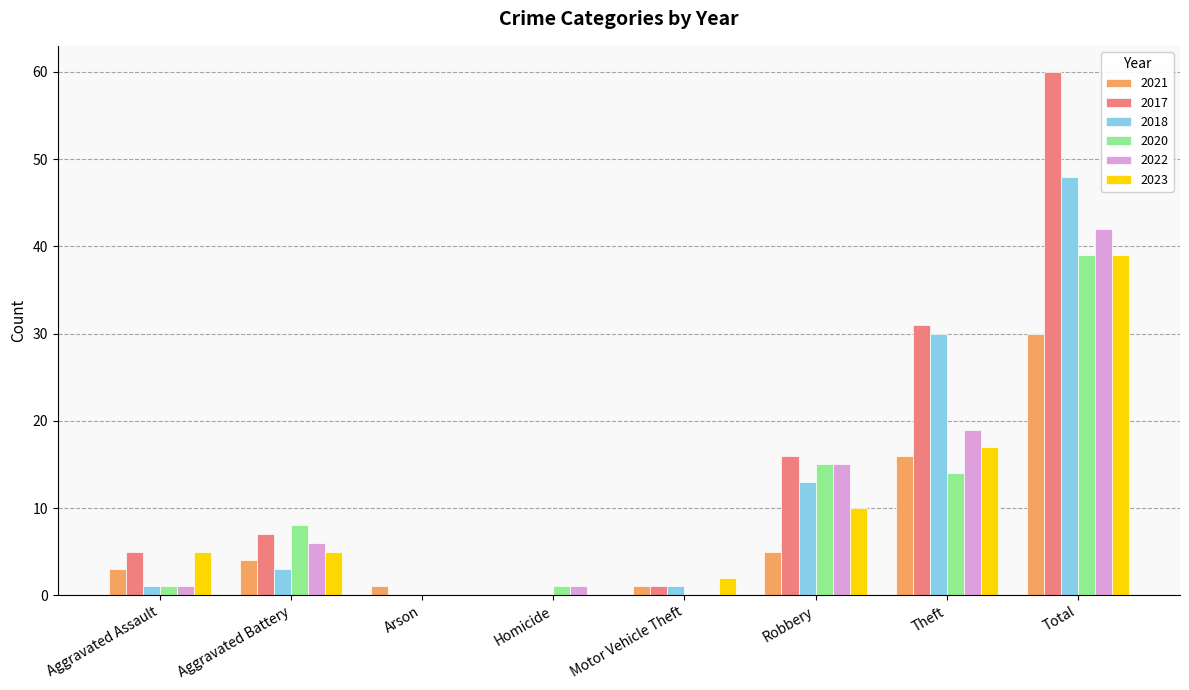

Are the bars horizontal?

No